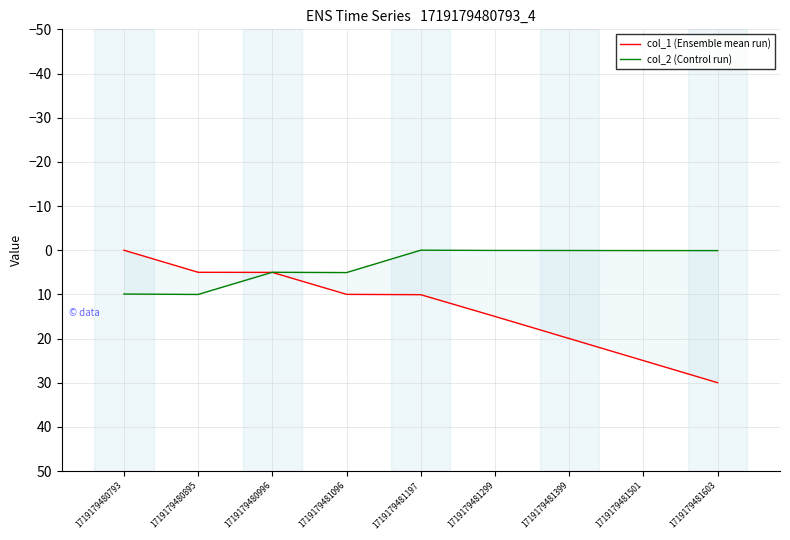

Which category has the lowest value in the col_1 (Ensemble mean run) series?

1719179480793